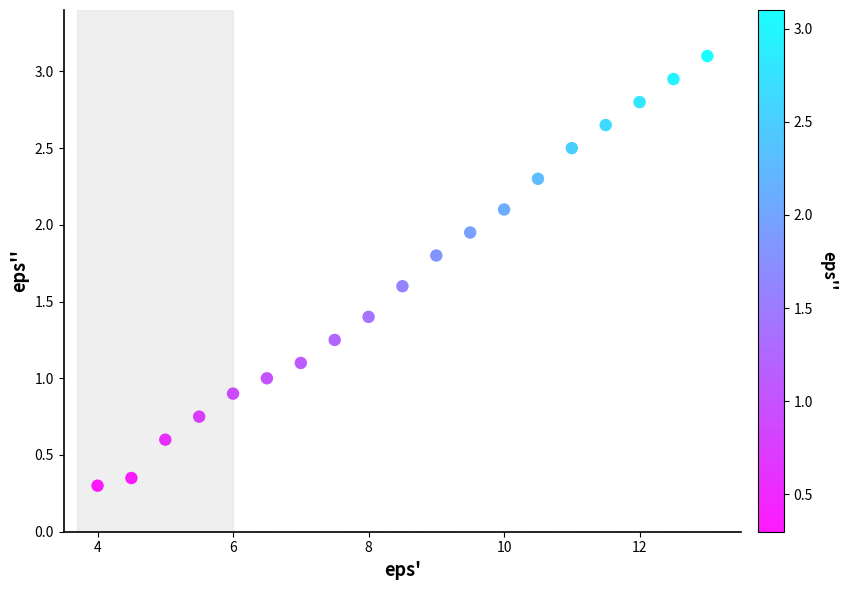

What is the range of Y values (max minus min)?

2.8